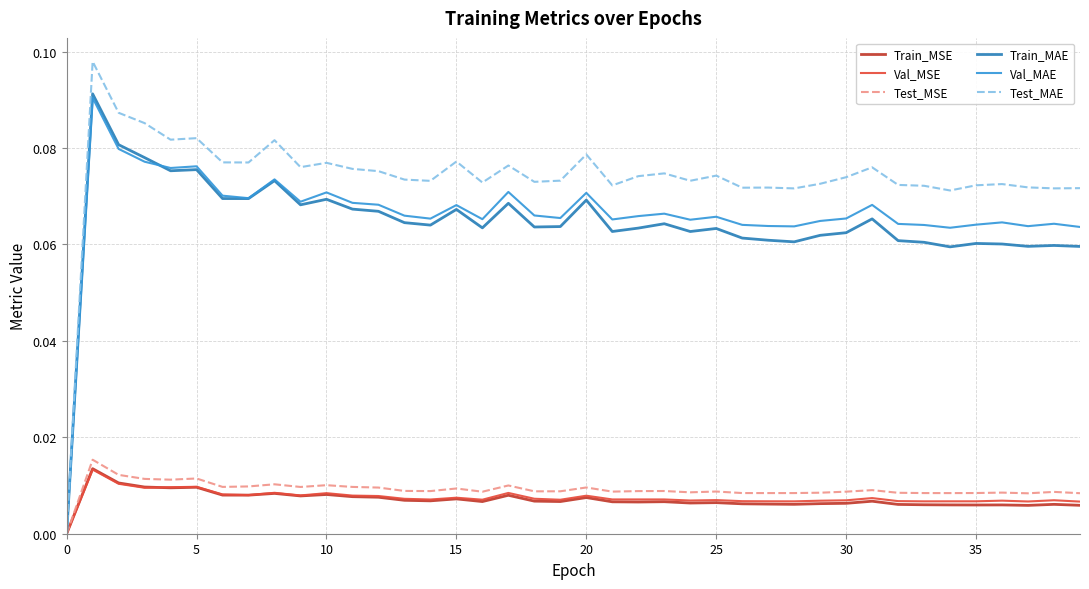

Which series has the largest range (max minus min)?

Test_MAE